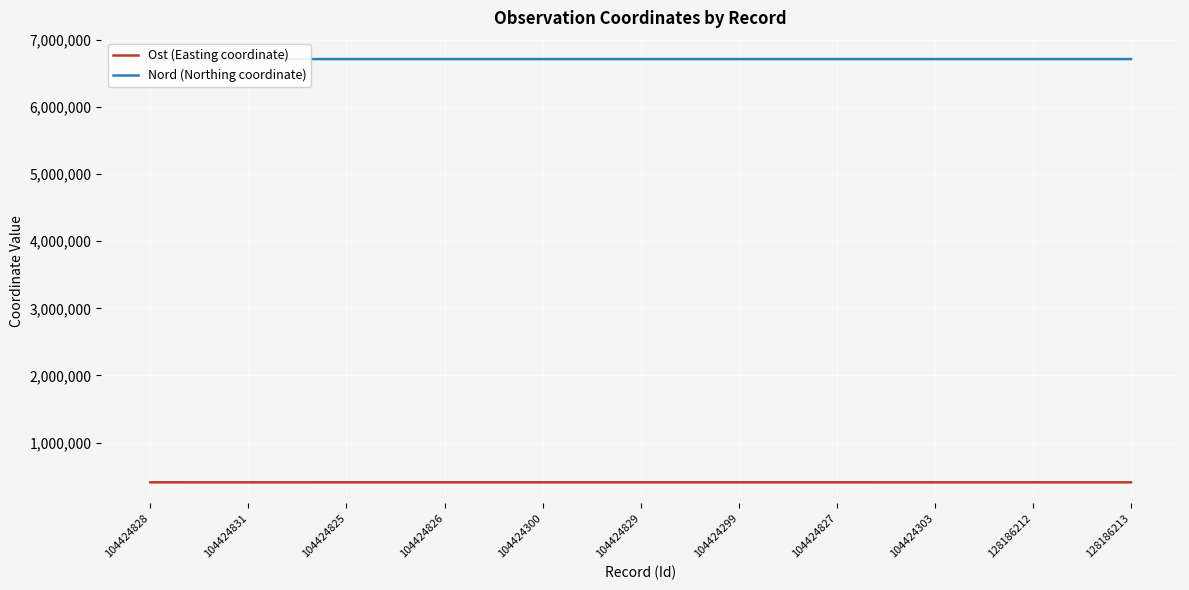

Which has a higher value, 104424831 or 104424826?

104424826